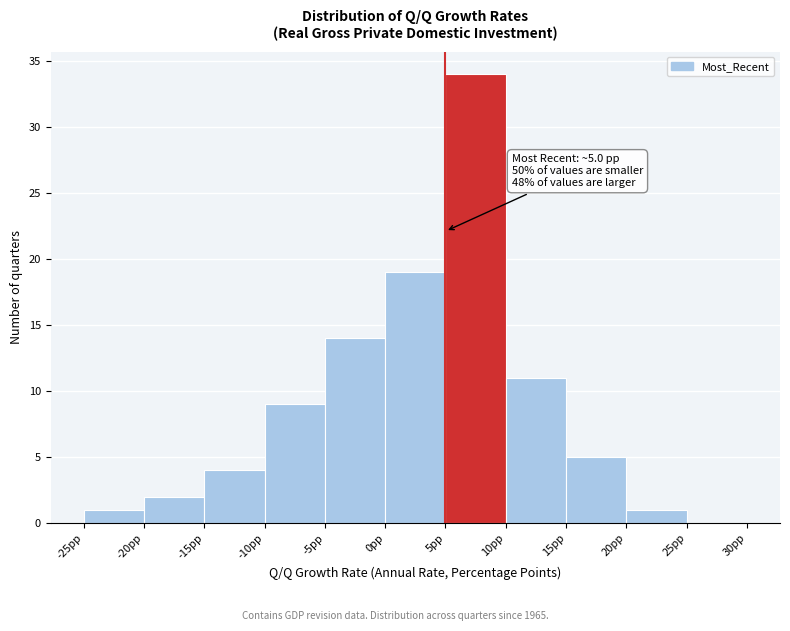

Which range on the x-axis has the tallest bar?

5 to 10